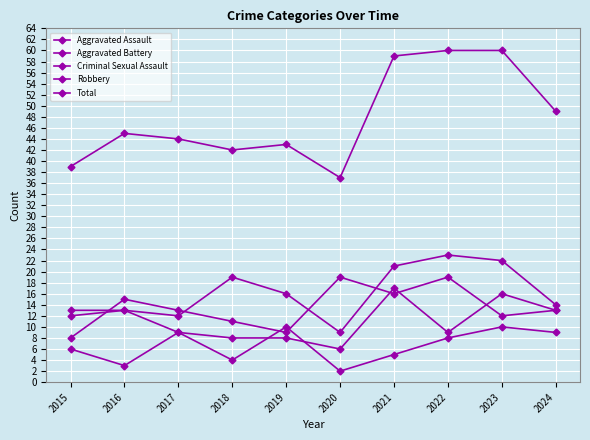

True or false: Total and Criminal Sexual Assault intersect in this chart.

False